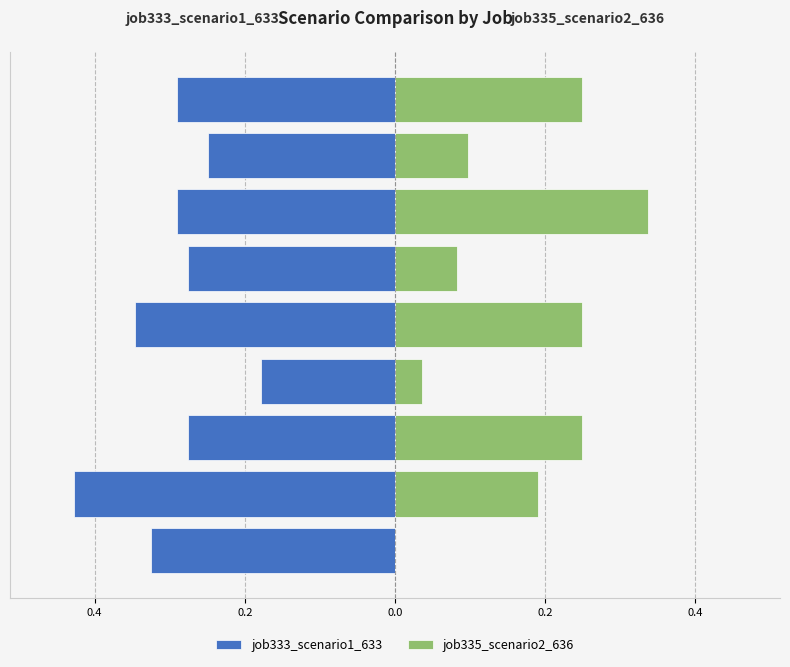

What are all the series names shown in the legend?

job333_scenario1_633, job335_scenario2_636